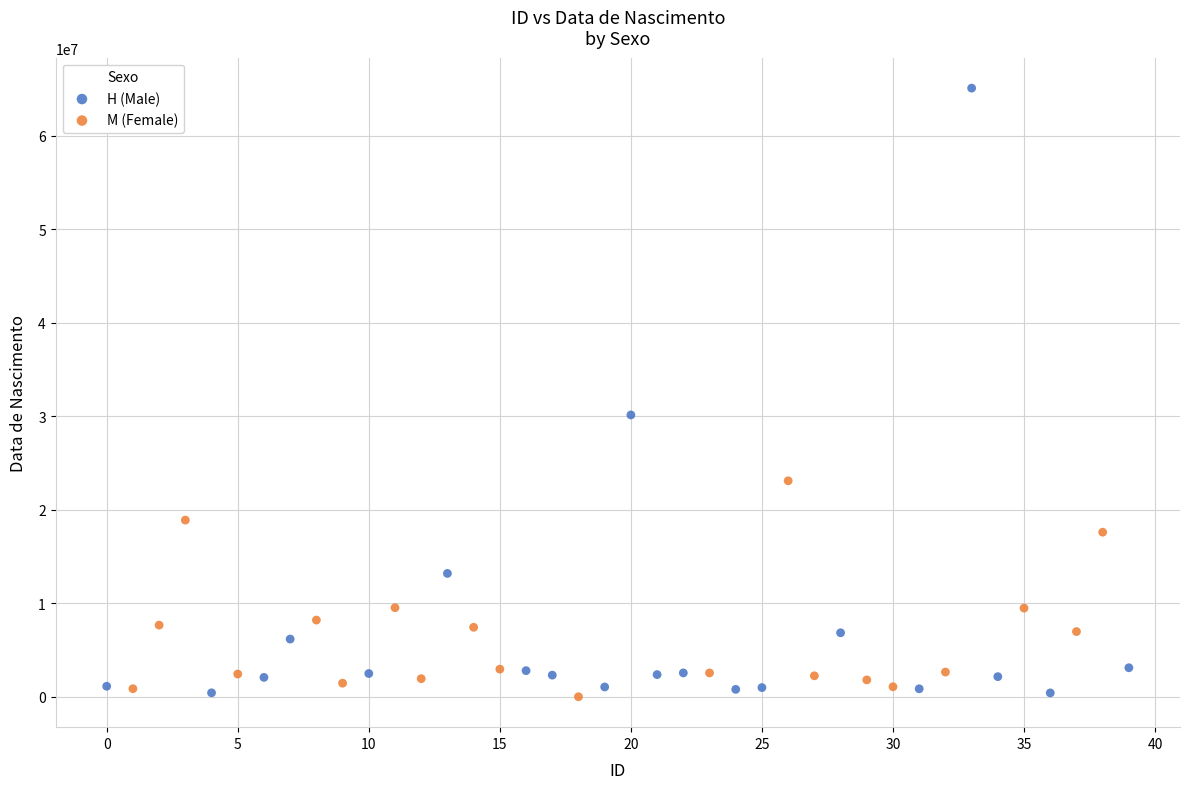

Which series reaches the maximum Y coordinate?

H (Male)